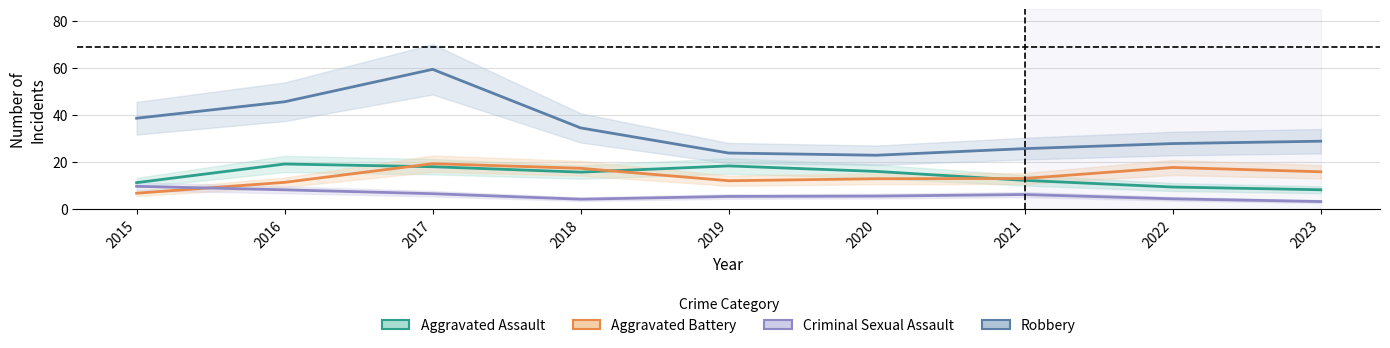

Reading left to right, what are all the values shown in this chart?

Aggravated Assault: 2015=11.2	2016=19.1	2017=18.0	2018=15.7	2019=18.3	2020=16.0	2021=12.2	2022=9.3	2023=8.2
Aggravated Battery: 2015=6.7	2016=11.3	2017=19.3	2018=17.3	2019=12.0	2020=12.9	2021=13.0	2022=17.7	2023=15.8
Criminal Sexual Assault: 2015=9.7	2016=8.2	2017=6.5	2018=4.2	2019=5.3	2020=5.5	2021=6.2	2022=4.3	2023=3.2
Robbery: 2015=38.6	2016=45.6	2017=59.4	2018=34.5	2019=23.8	2020=22.9	2021=25.7	2022=27.8	2023=28.8